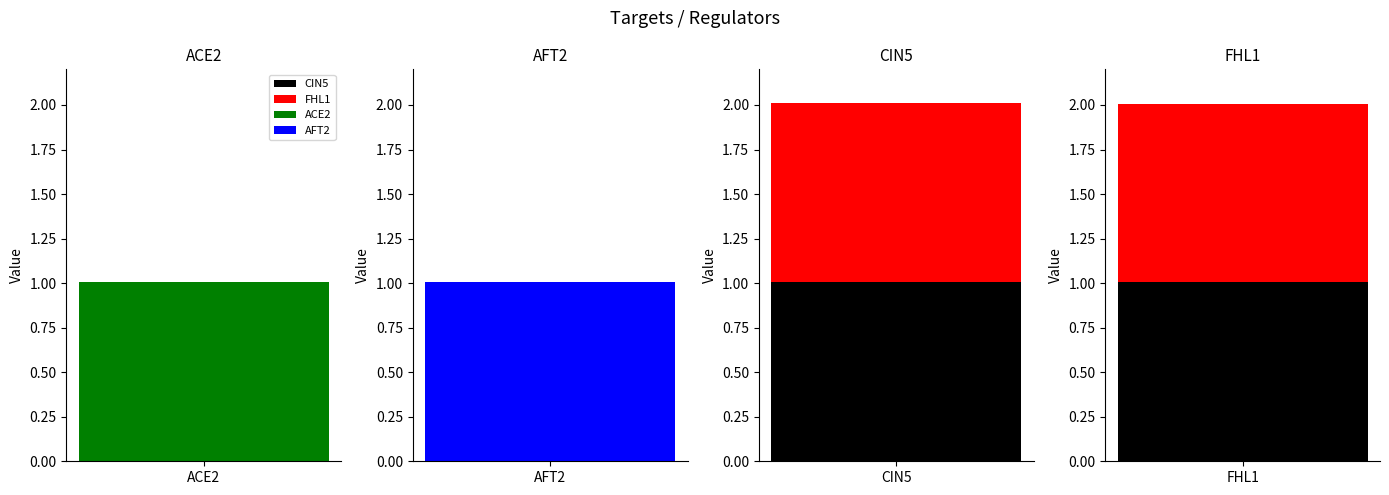

What position from the left is AFT2?

2